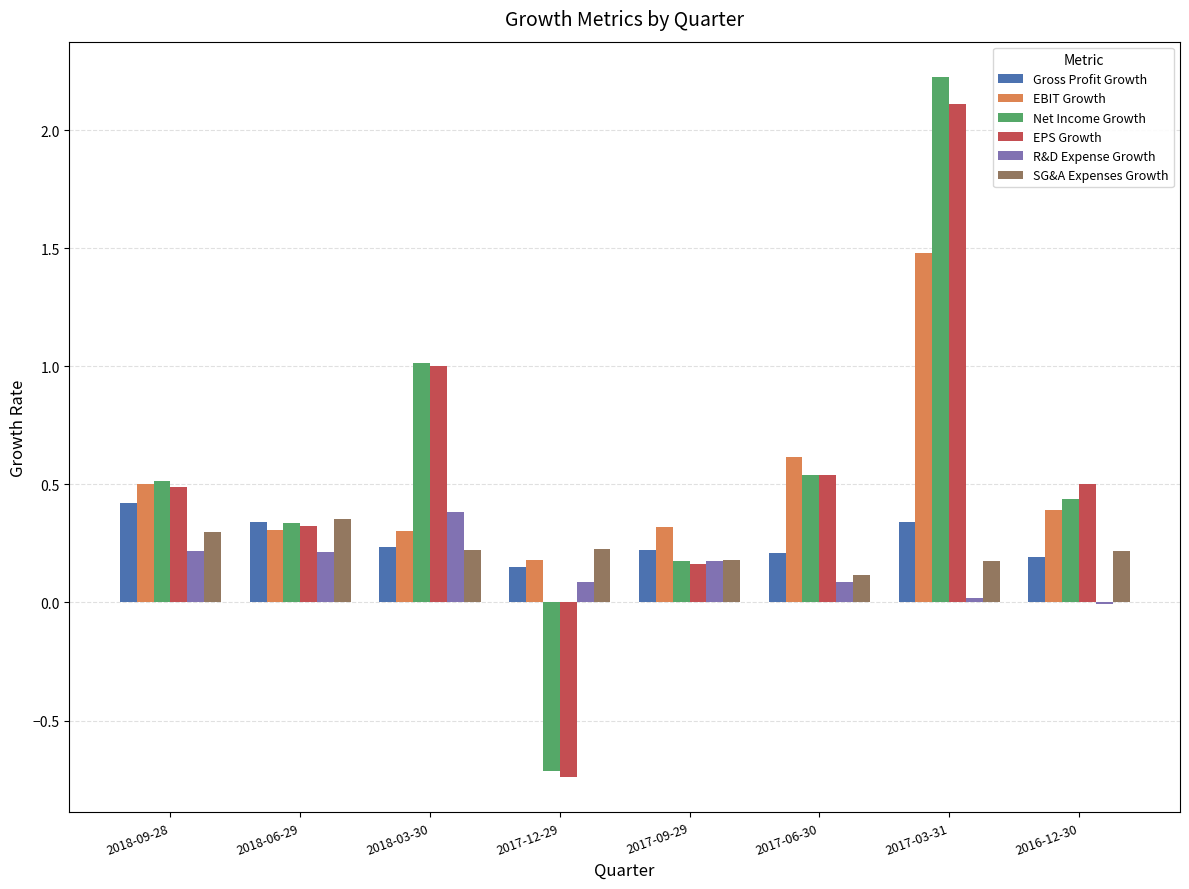

Which series has the largest range (max minus min)?

Net Income Growth